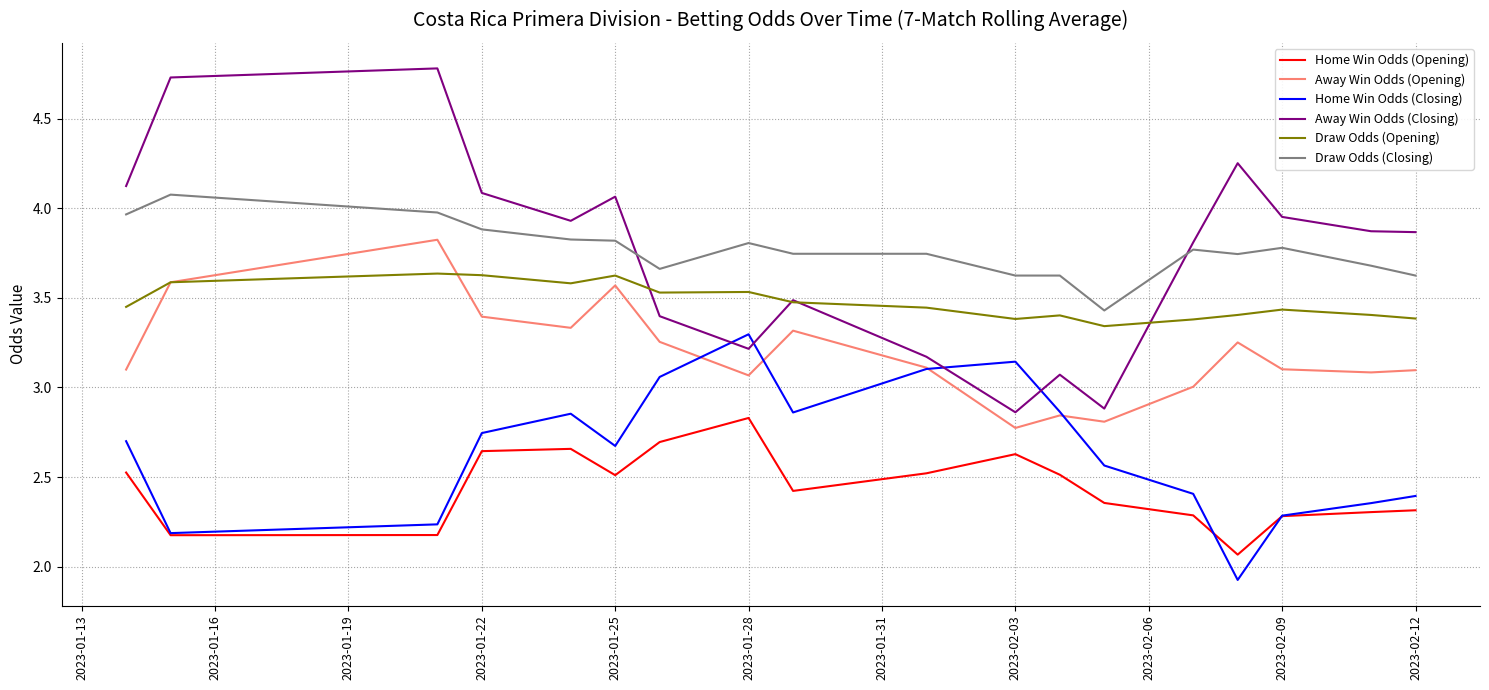

Which series has the widest spread of values?

Away Win Odds (Closing)